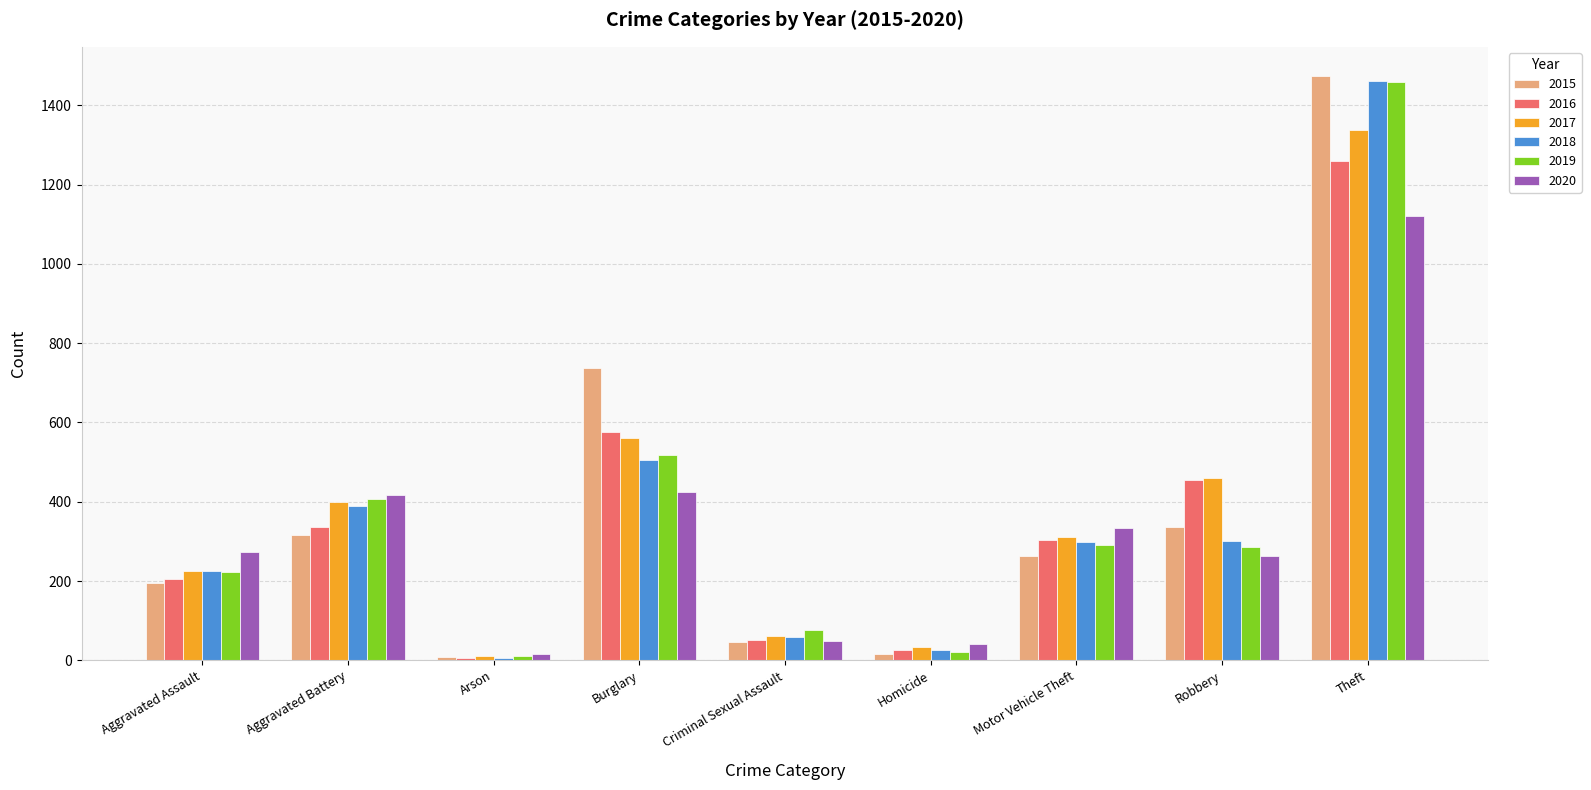

How many distinct data groups are displayed?

6